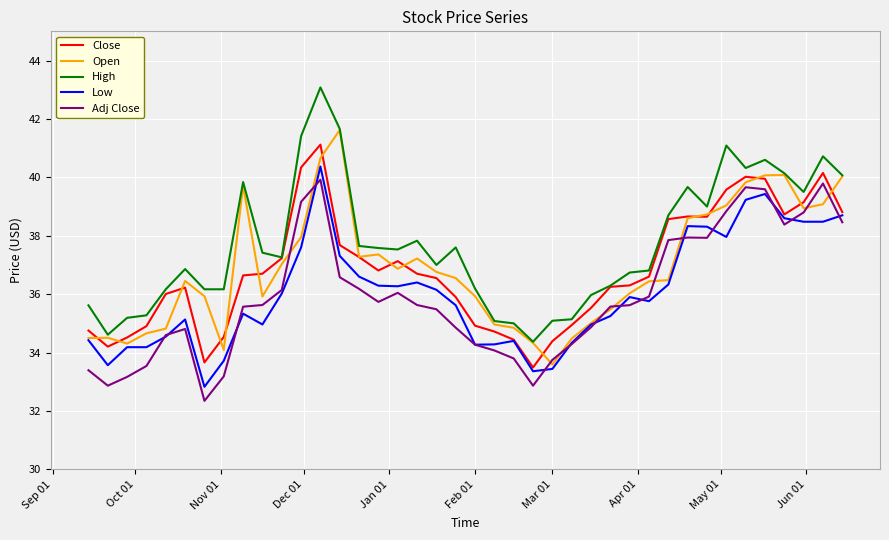

True or false: High and Low intersect in this chart.

False